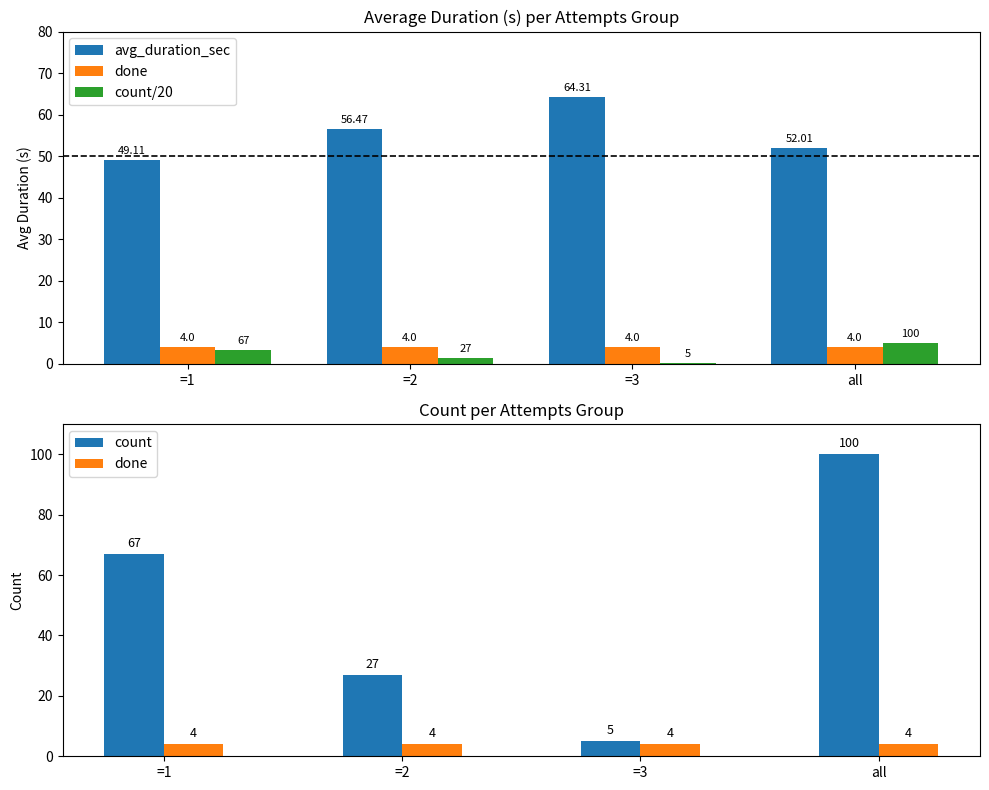

What position from the right is =2?

3